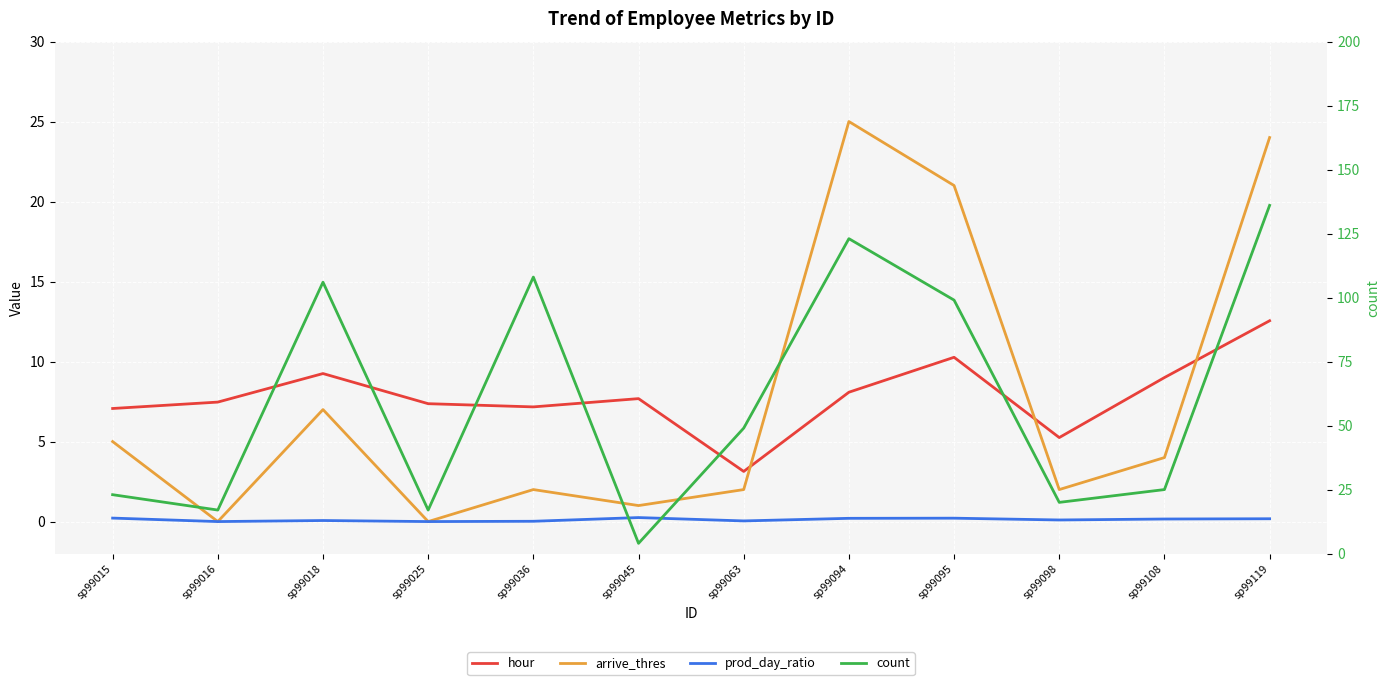

What are all the series names shown in the legend?

hour, arrive_thres, prod_day_ratio, count